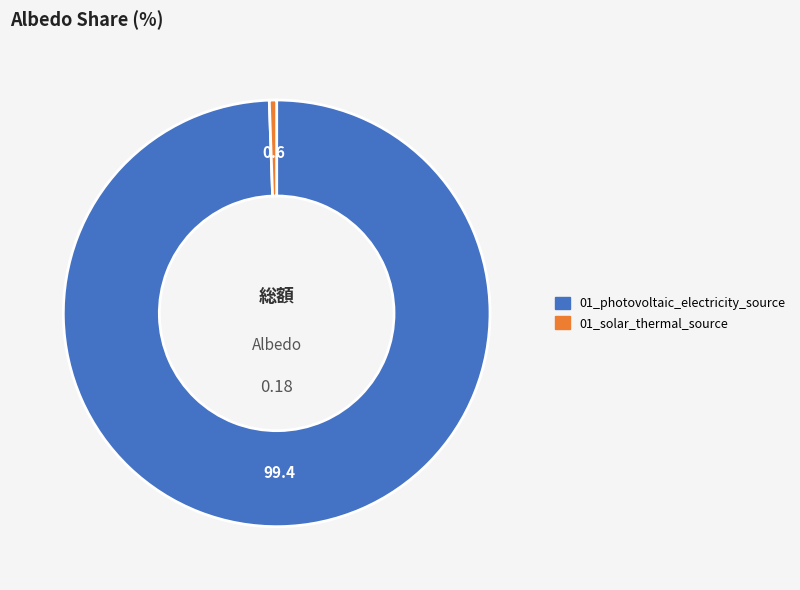

Between 01_photovoltaic_electricity_source and 01_solar_thermal_source, which is larger?

01_photovoltaic_electricity_source